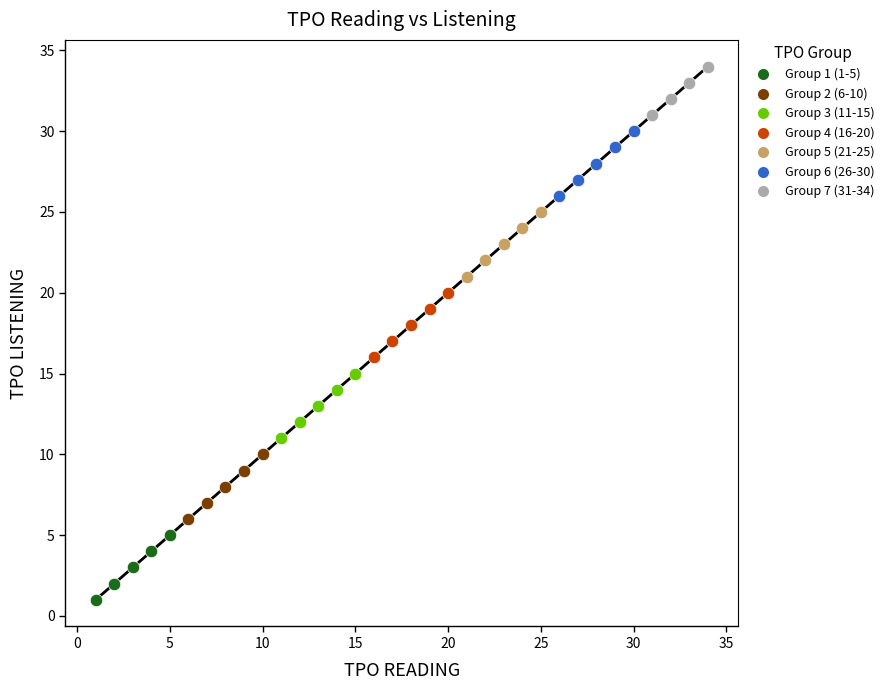

Which series contains the lowest Y value?

Group 1 (1-5)